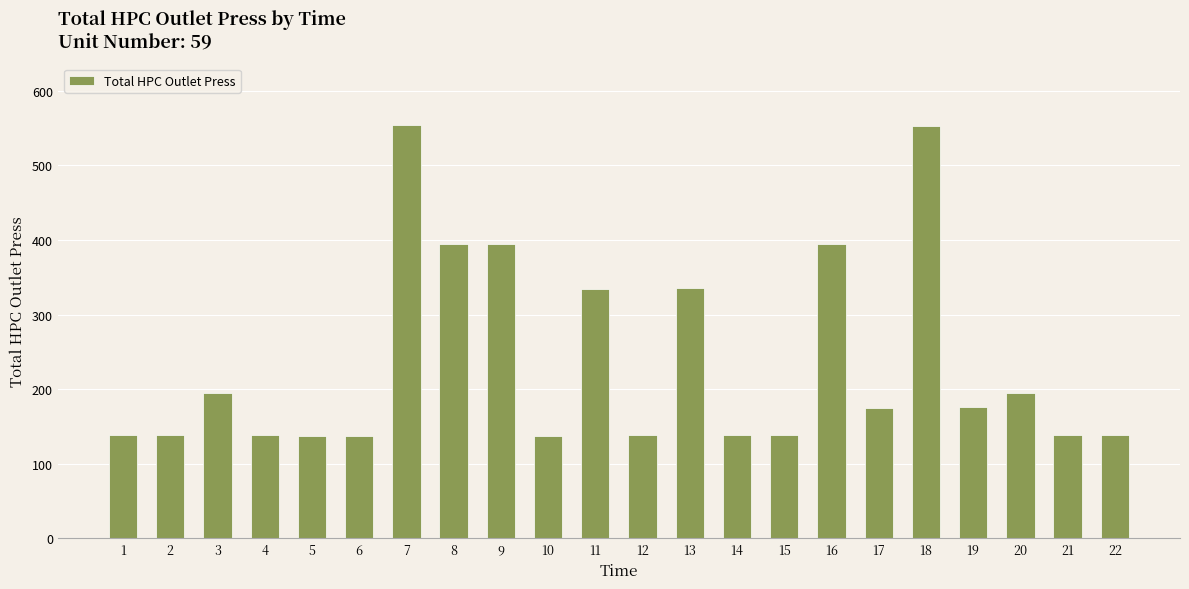

Approximately how many times larger is the value at 15 compared to 21?

1.0